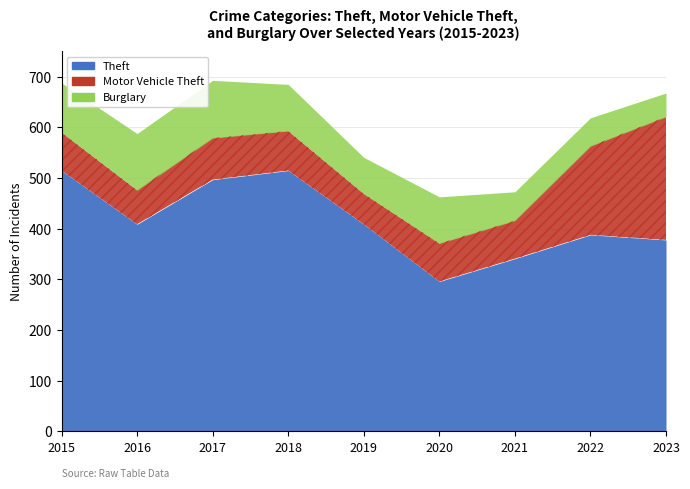

What is the maximum value shown in the chart?

515